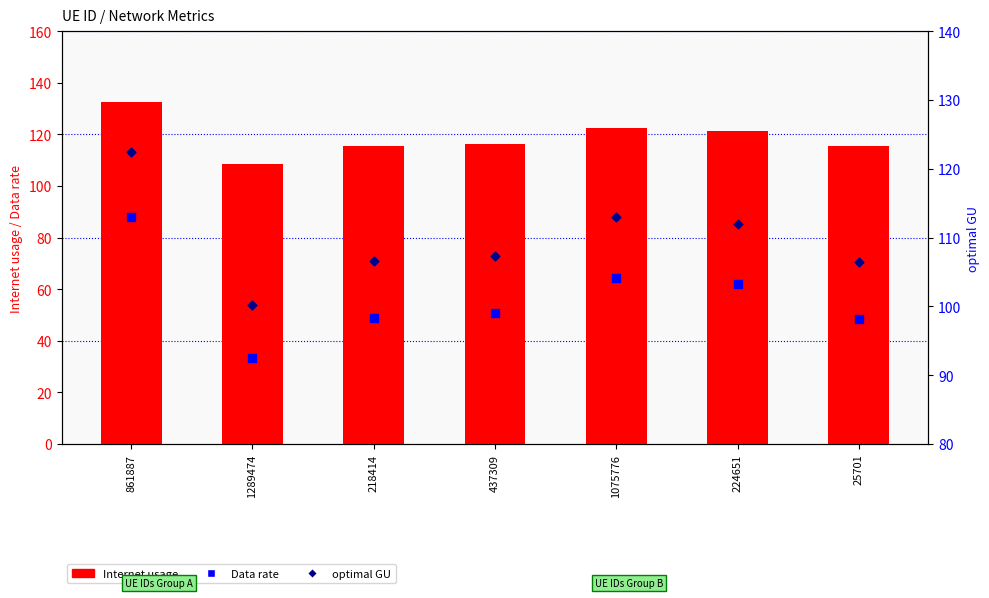

Which series has the largest total across all categories?

Internet usage